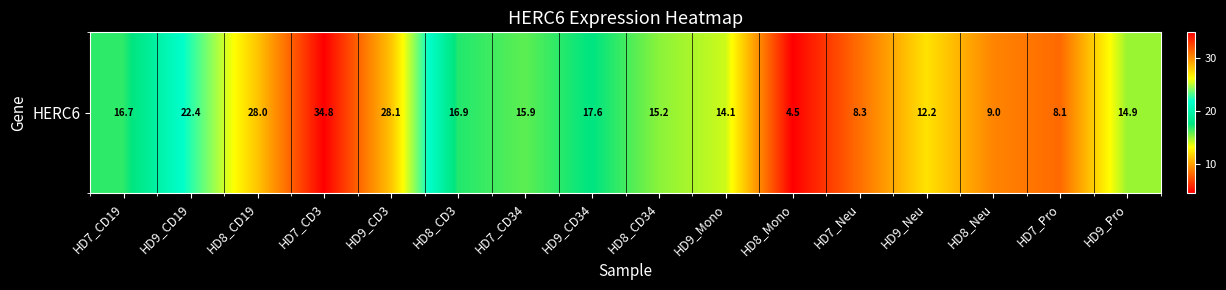

What is the difference between the maximum and minimum values?

30.2